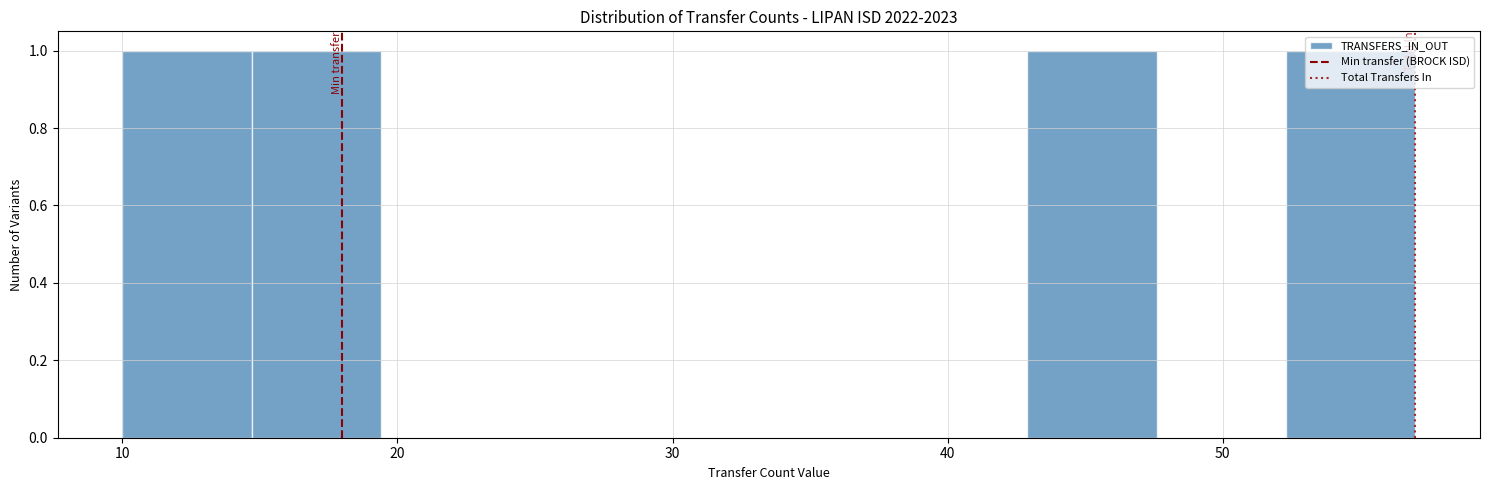

Reading left to right, list every bar in this chart as the range it spans on the x-axis followed by its height. Neither the bar edges nor the heights are printed on the chart, so give them approximately, as read against the axes.

10.0 to 14.7: 1
14.7 to 19.4: 1
19.4 to 24.1: 0
24.1 to 28.8: 0
28.8 to 33.5: 0
33.5 to 38.2: 0
38.2 to 42.9: 0
42.9 to 47.6: 1
47.6 to 52.3: 0
52.3 to 57.0: 1